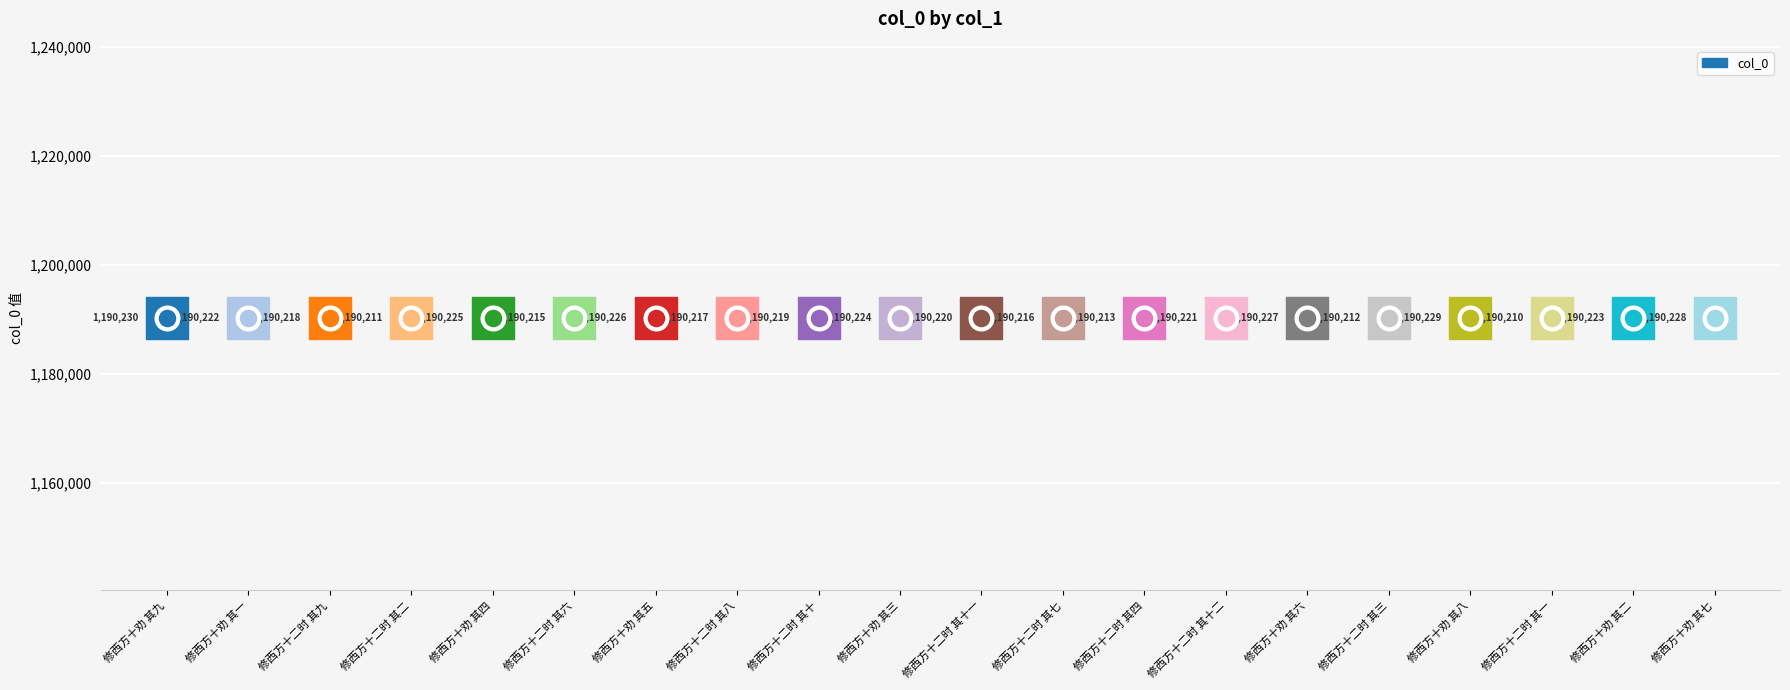

Between 修西方十劝 其四 and 修西方十二时 其三, which is larger?

修西方十劝 其四